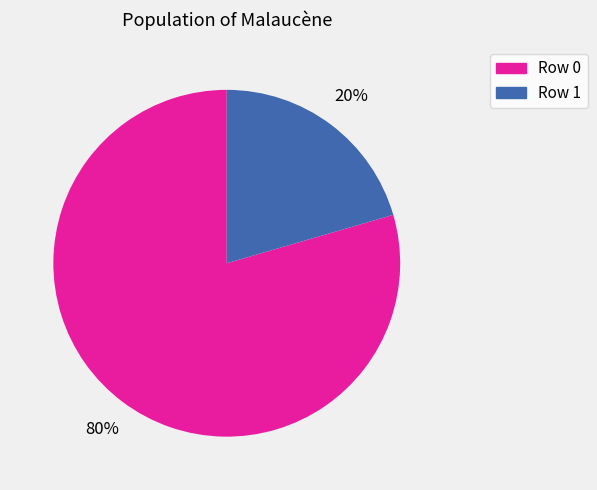

True or false: Row 0 accounts for 93% of the total.

False